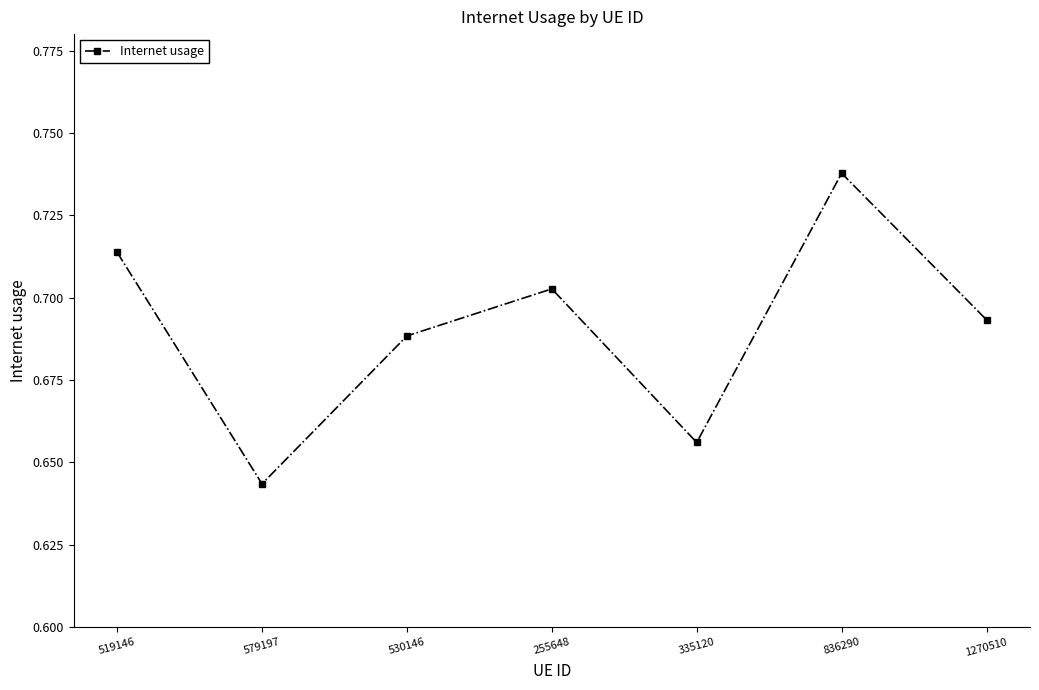

The chart shows a value of 0.4 at 335120. True or false?

False